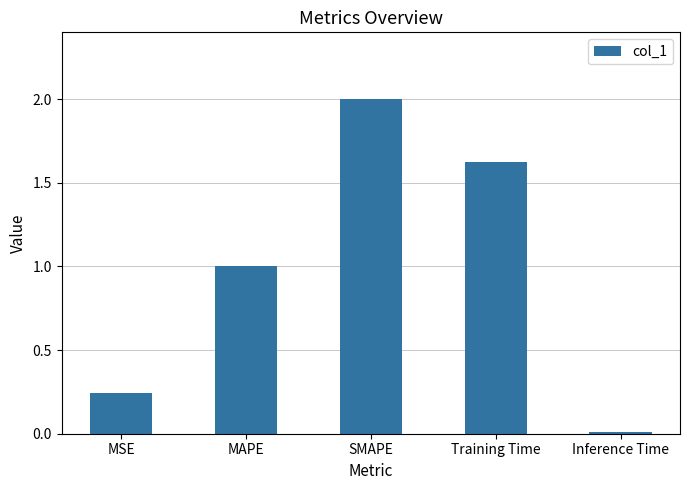

What is the label of the 1st bar from the right?

Inference Time